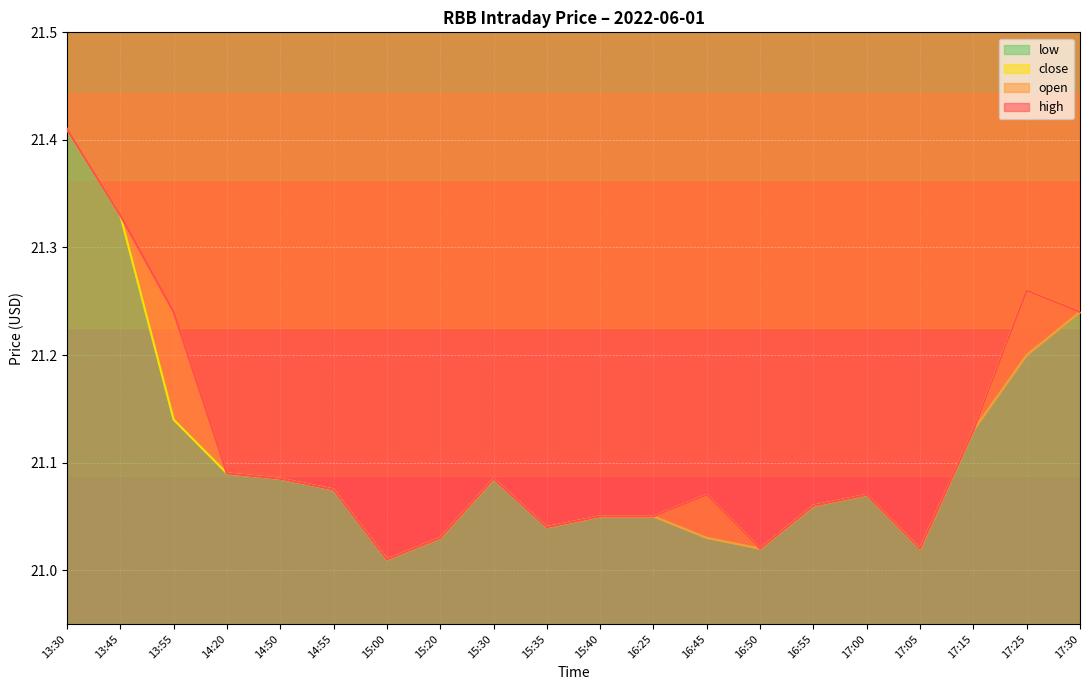

How many interior local peaks does the low series have?

2